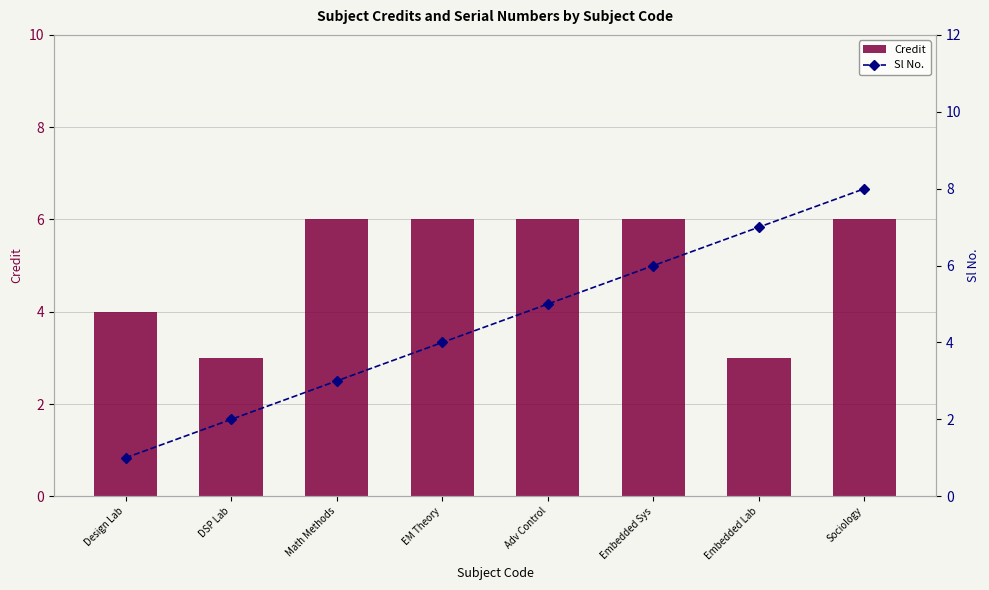

Read the Credit value at Embedded Lab.

3